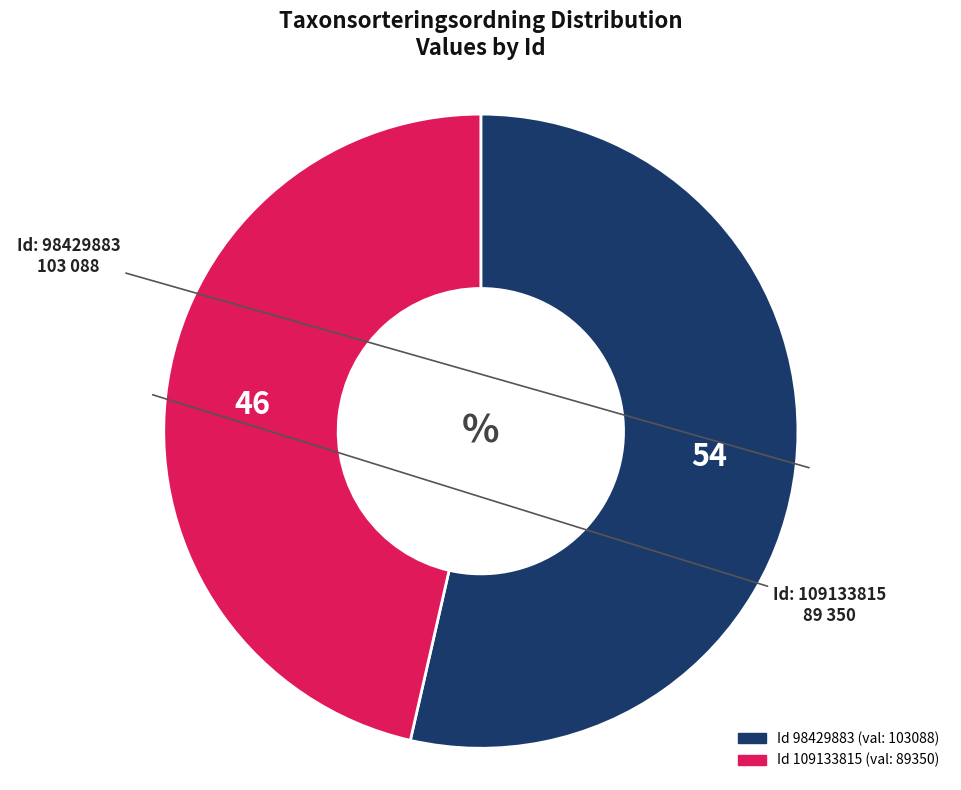

Is there any slice that represents more than half of the pie?

Yes